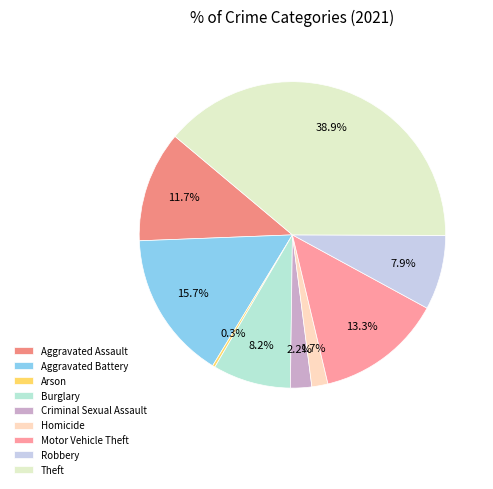

What is the smallest slice in the pie chart?

Arson